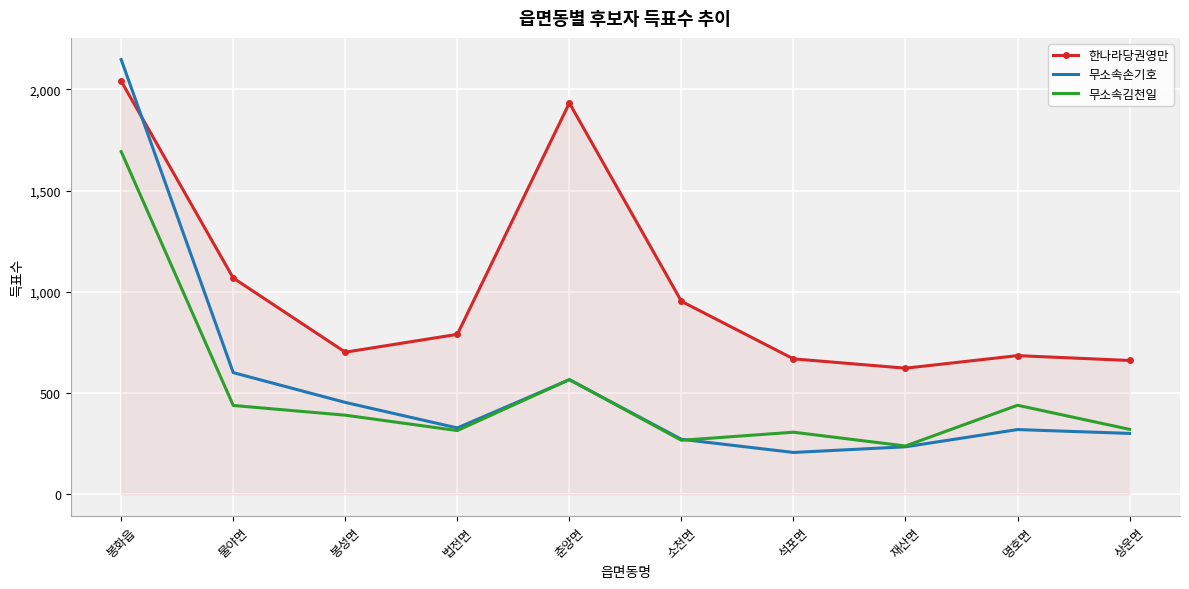

Is the value of 무소속손기호 at 소천면 greater than the value of 무소속김천일 at 춘양면?

No